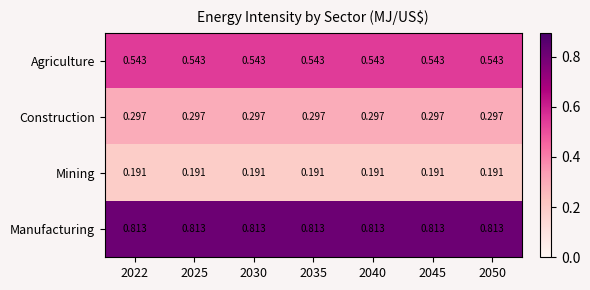

Which series has the largest total across all categories?

Manufacturing